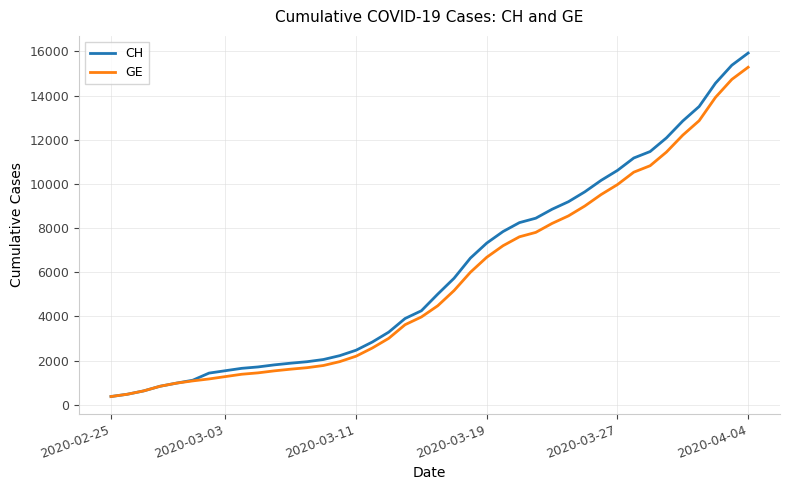

Which series has the widest spread of values?

CH